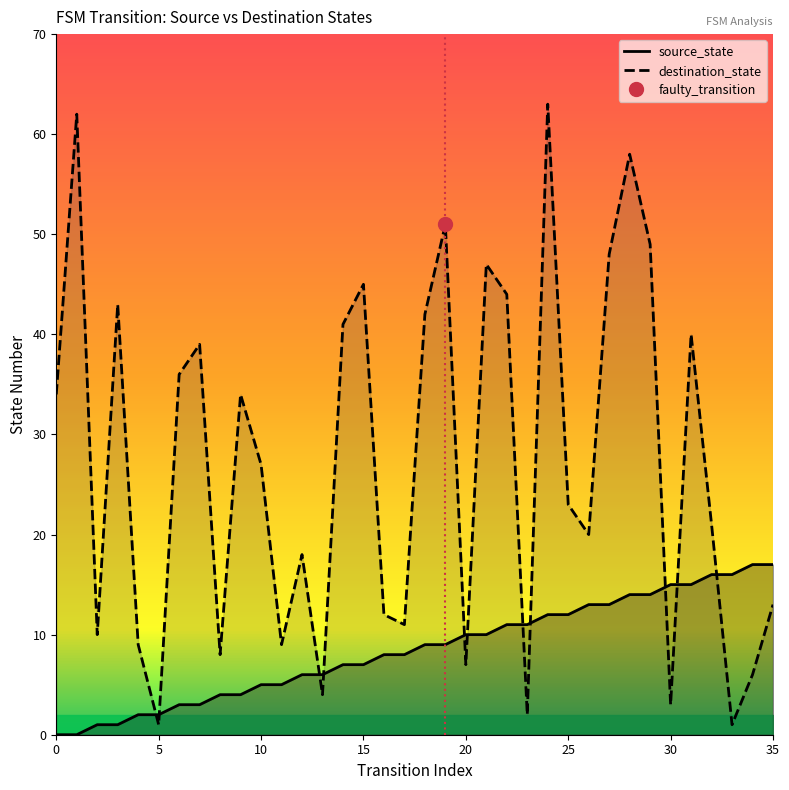

What value does the source_state series have at 18?

9